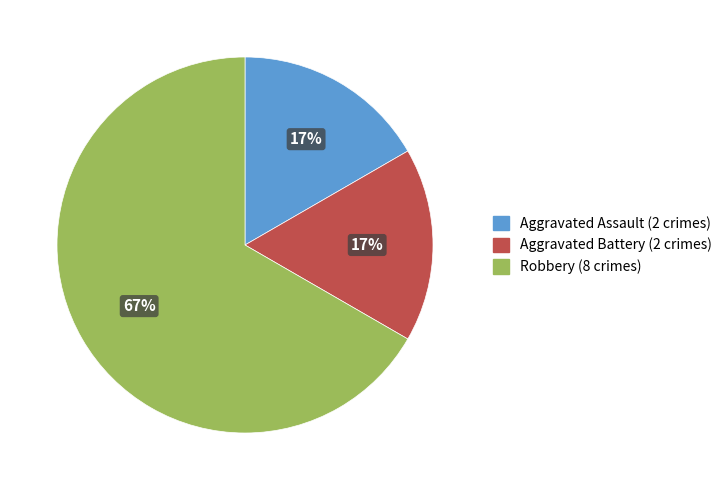

How many segments does this pie chart have?

3